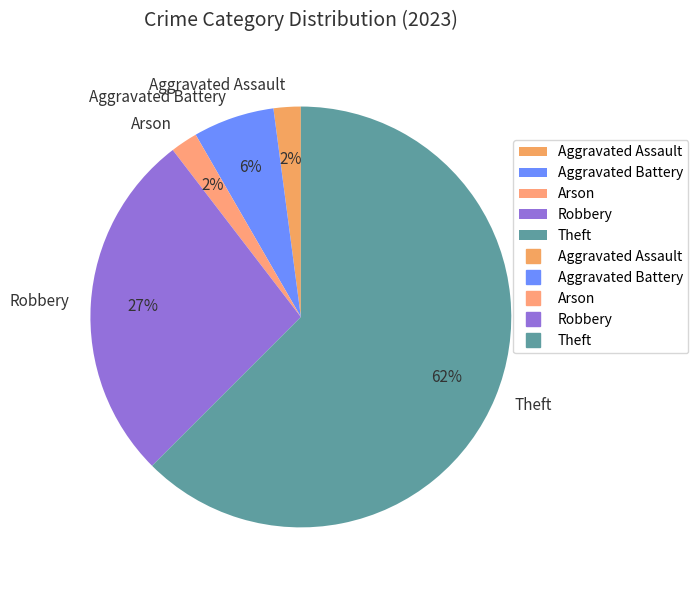

Which has a higher value, Aggravated Battery or Aggravated Assault?

Aggravated Battery